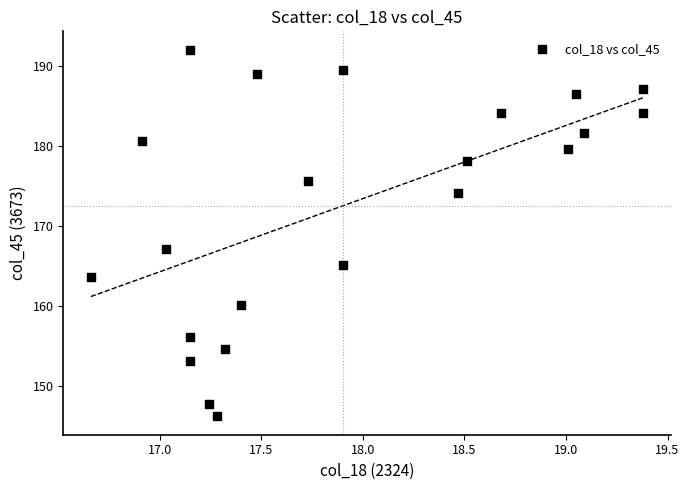

What is the range of Y values (max minus min)?

45.8